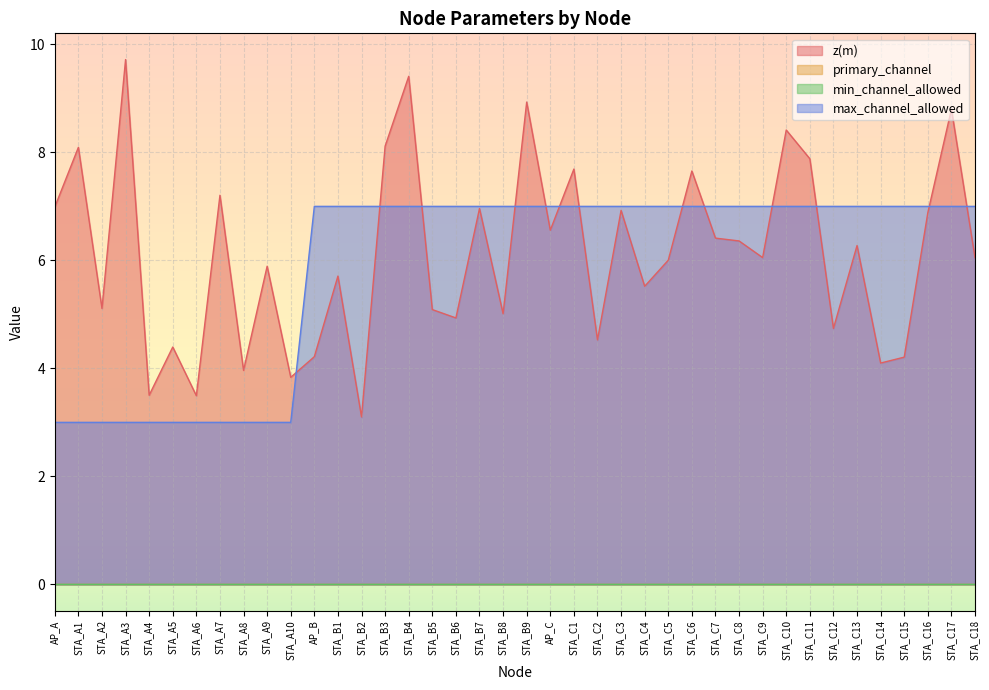

Which series has the largest total across all categories?

z(m)